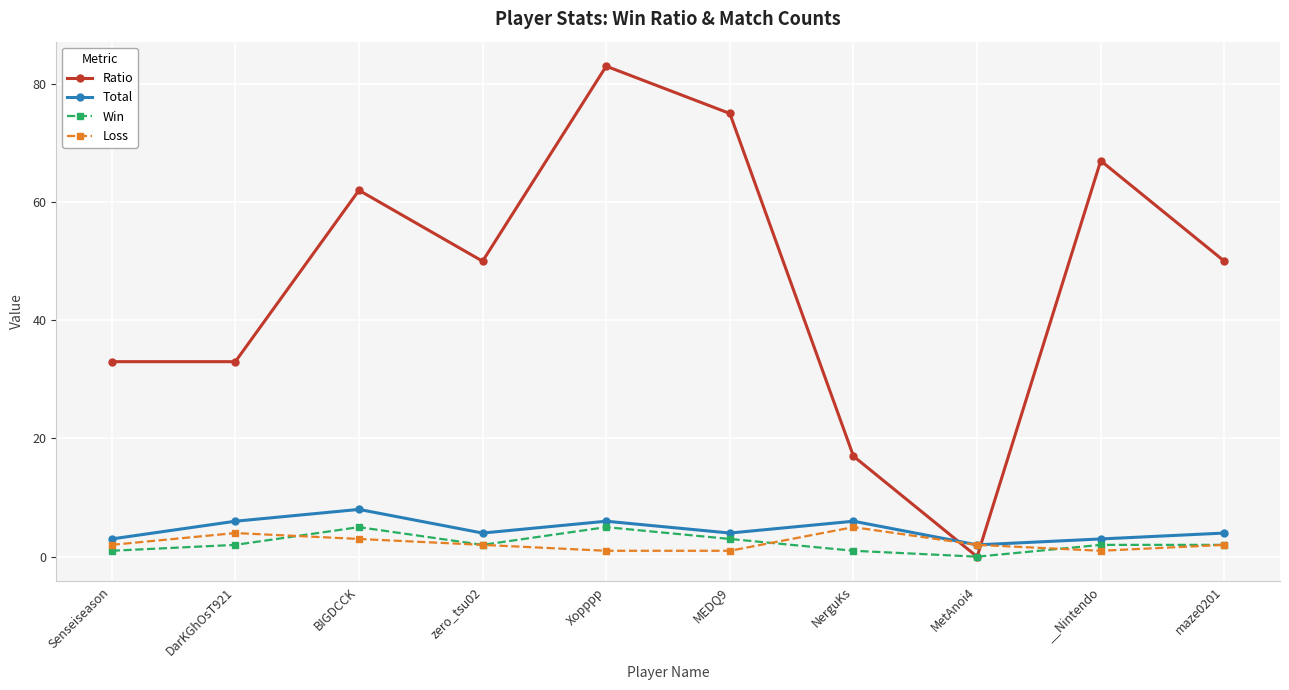

True or false: Loss has a value of 1 at __Nintendo.

True